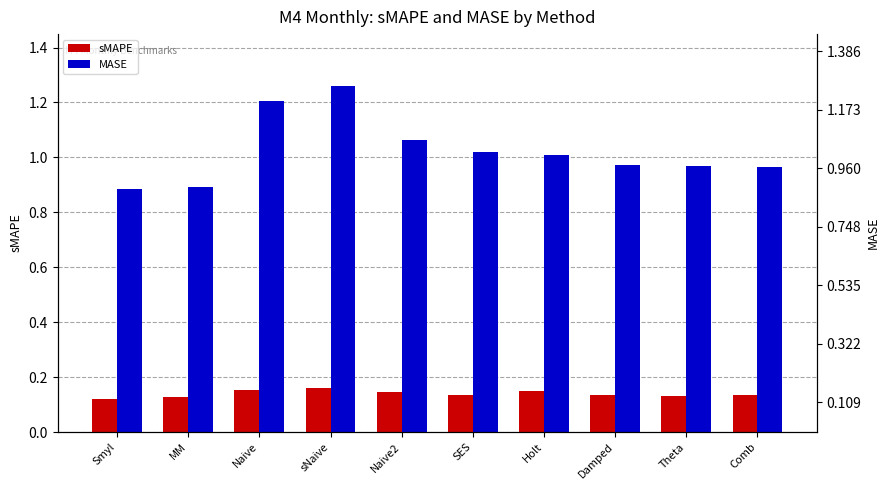

What is the value of the sMAPE bar at the 9th from the left?

0.1